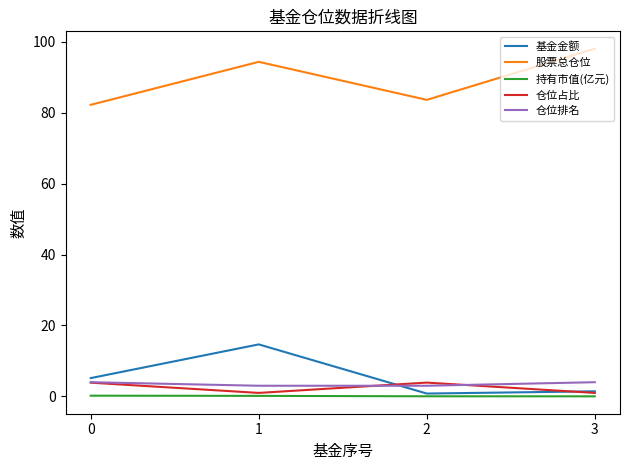

Does the chart have visible grid lines?

No